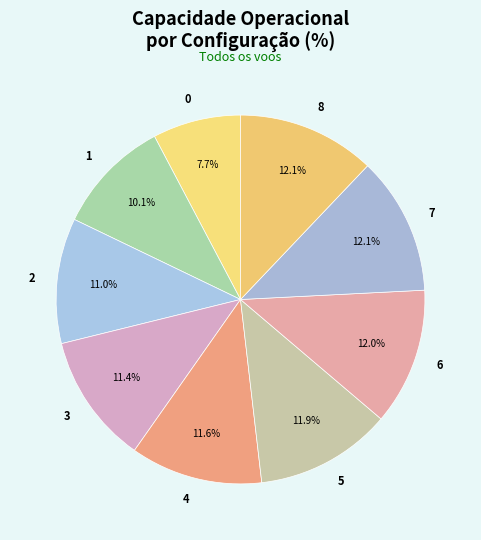

How many segments does this pie chart have?

9